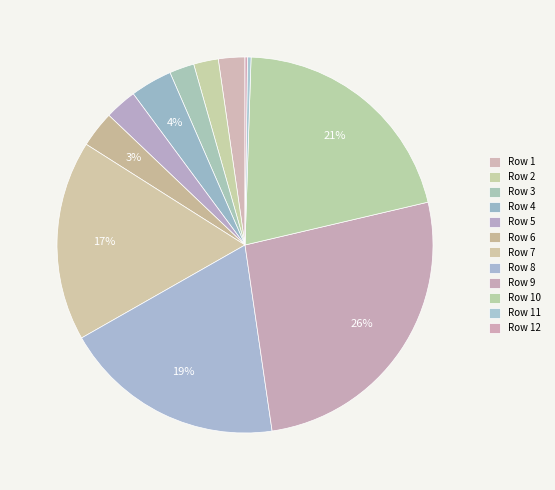

Rank the categories by value from highest to lowest.

9, 10, 8, 7, 4, 6, 5, 1, 3, 2, 11, 12